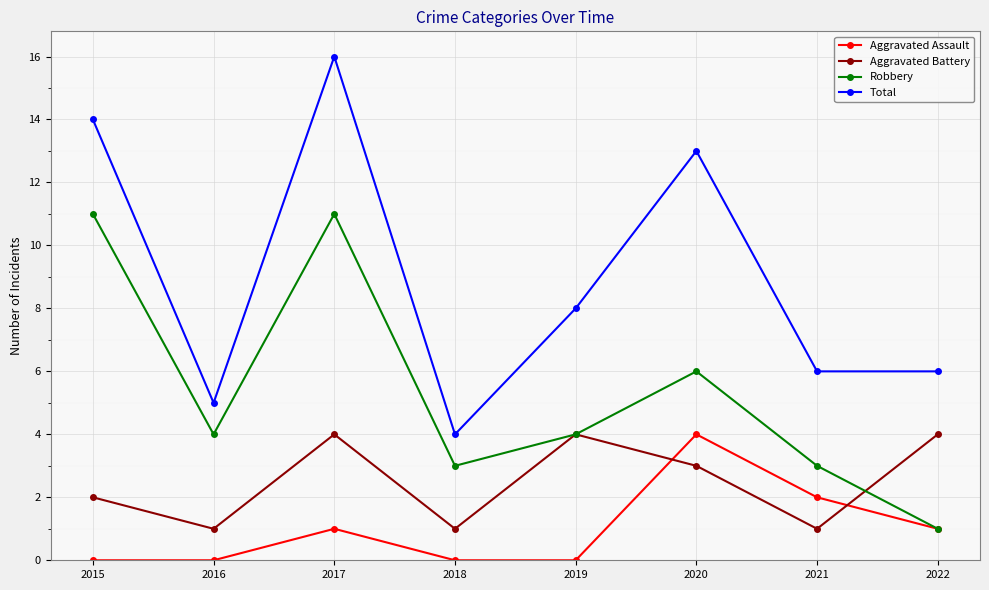

Between 2019 and 2022, which series saw the biggest shift?

Robbery